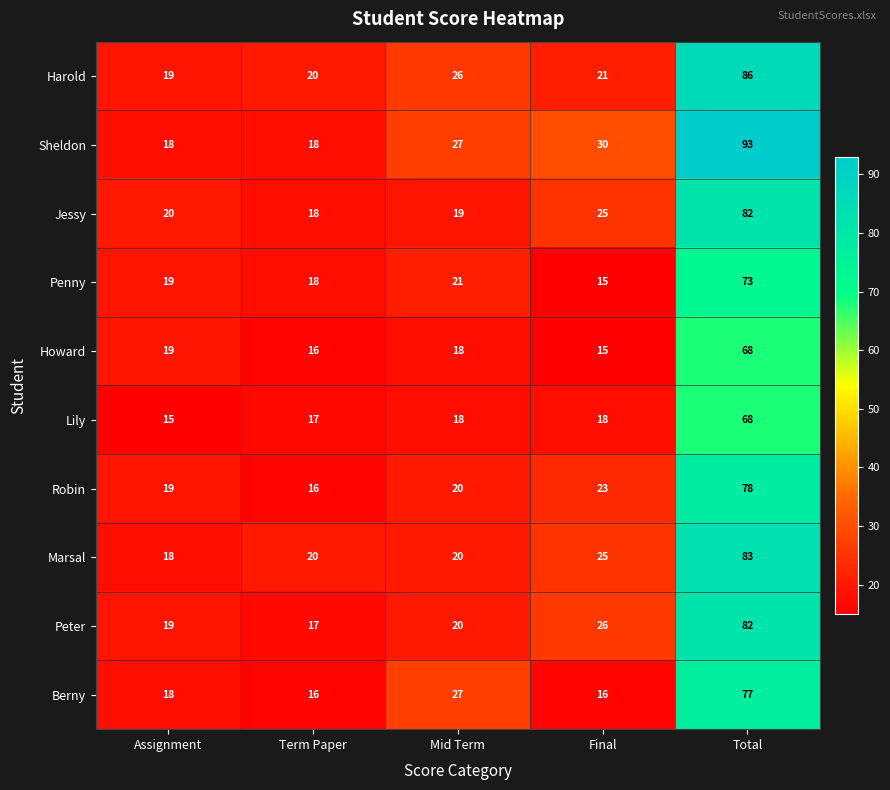

What is the difference between the maximum and minimum values in the Penny series?

58